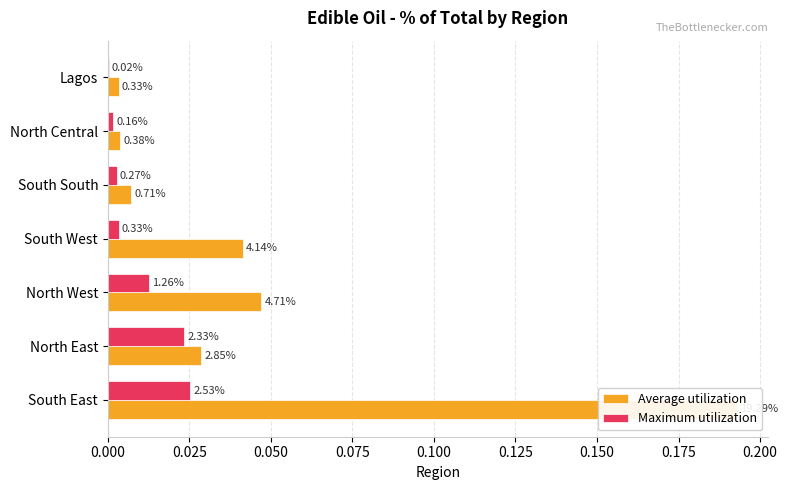

What are all the series names shown in the legend?

Average utilization, Maximum utilization